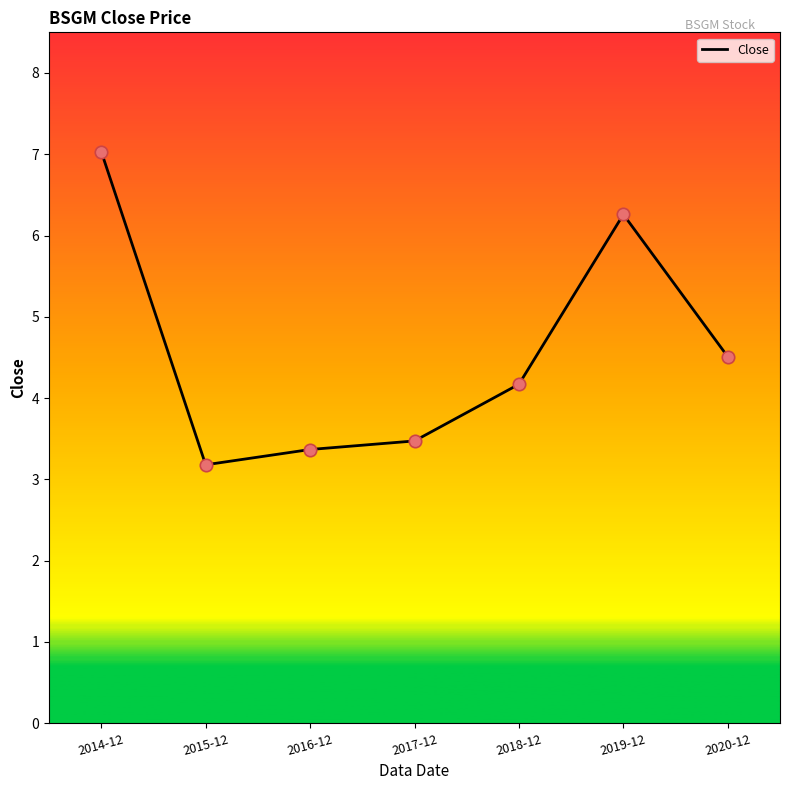

What is the ratio of the value at 2019-12 to the value at 2017-12?

1.8